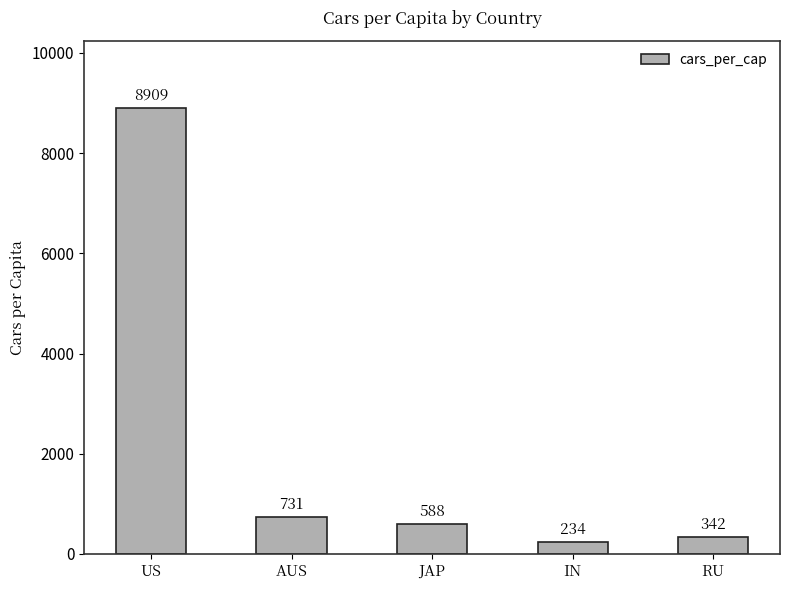

What is the value of the 2nd bar from the left?

731